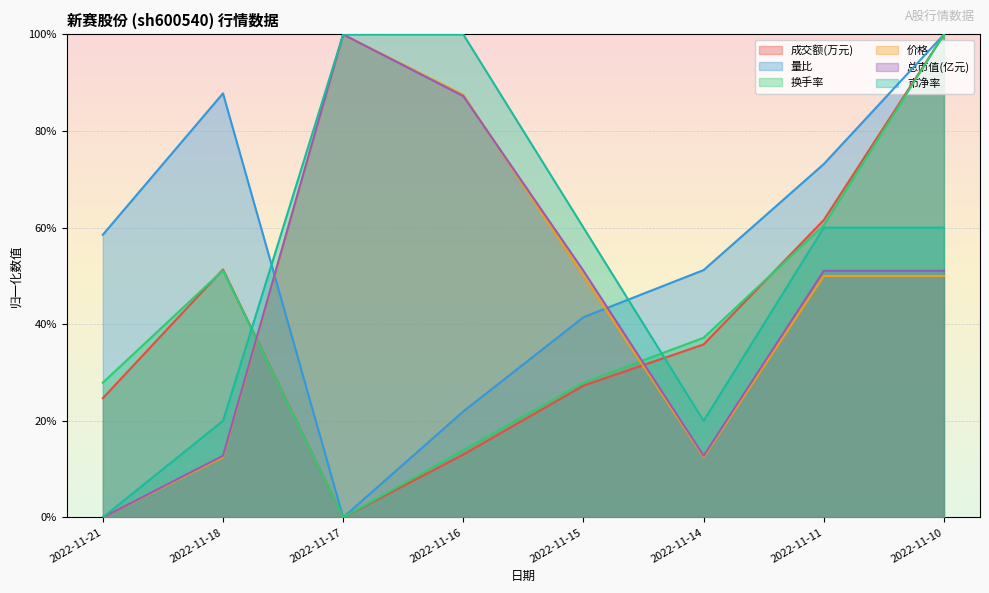

Which series has the largest total across all categories?

量比